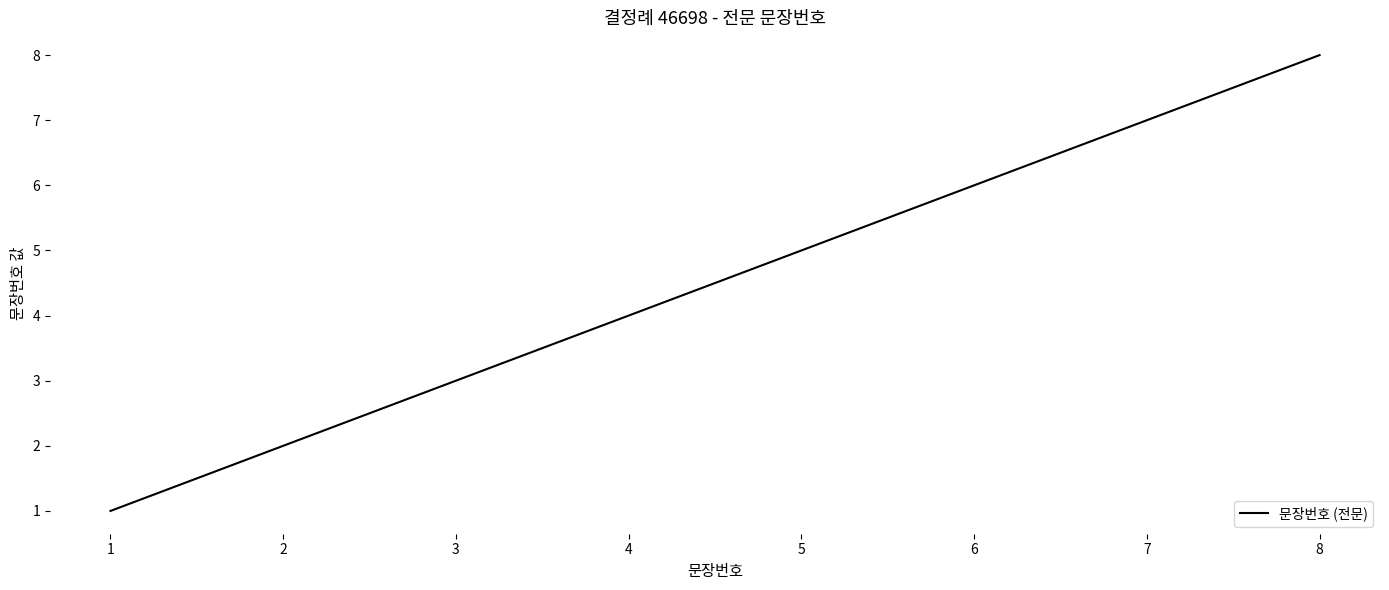

How many lines are shown in the chart?

1